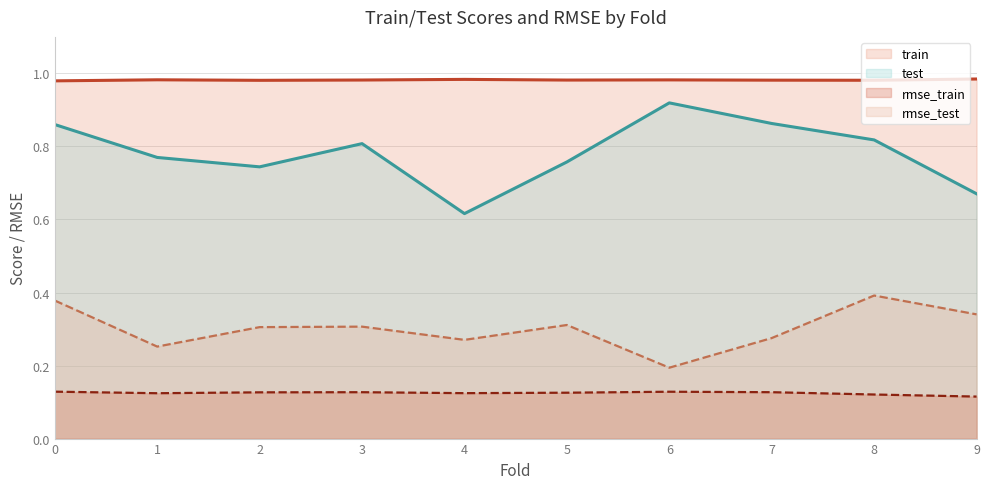

Count the number of categories in the chart.

10